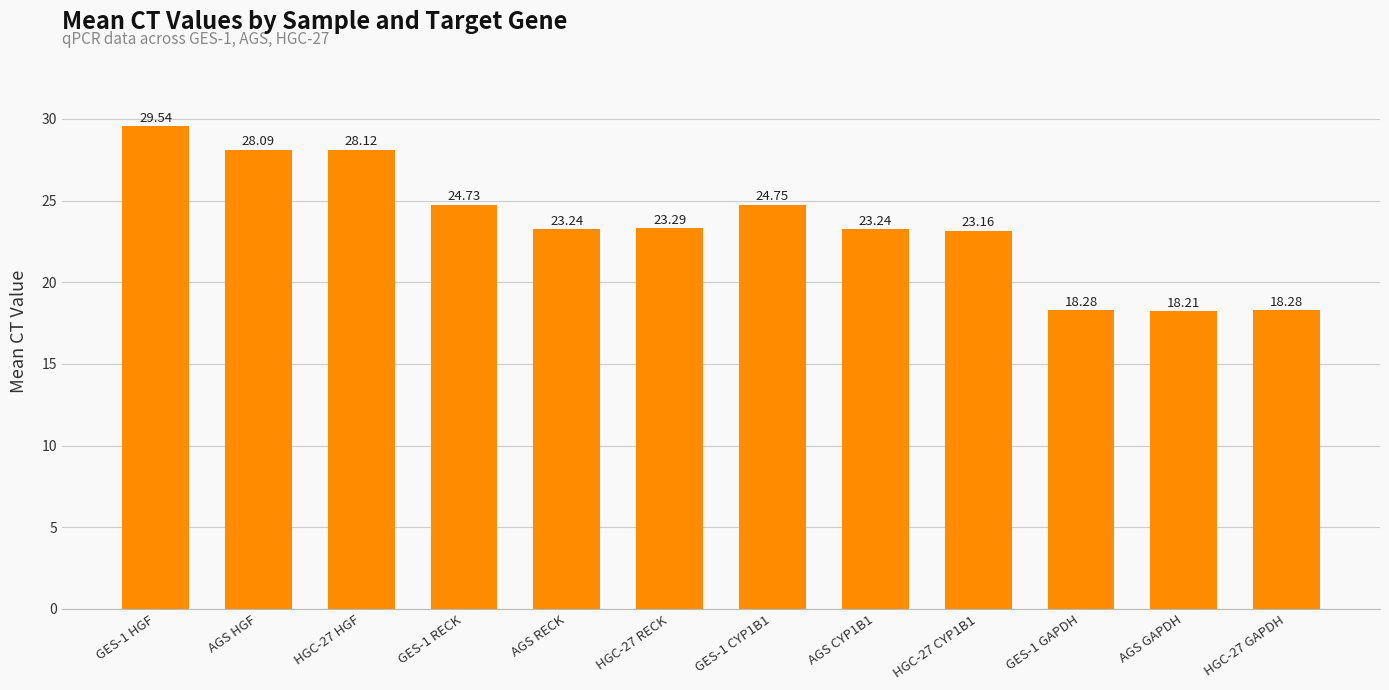

True or false: the data shows 12.2 at GES-1 CYP1B1.

False